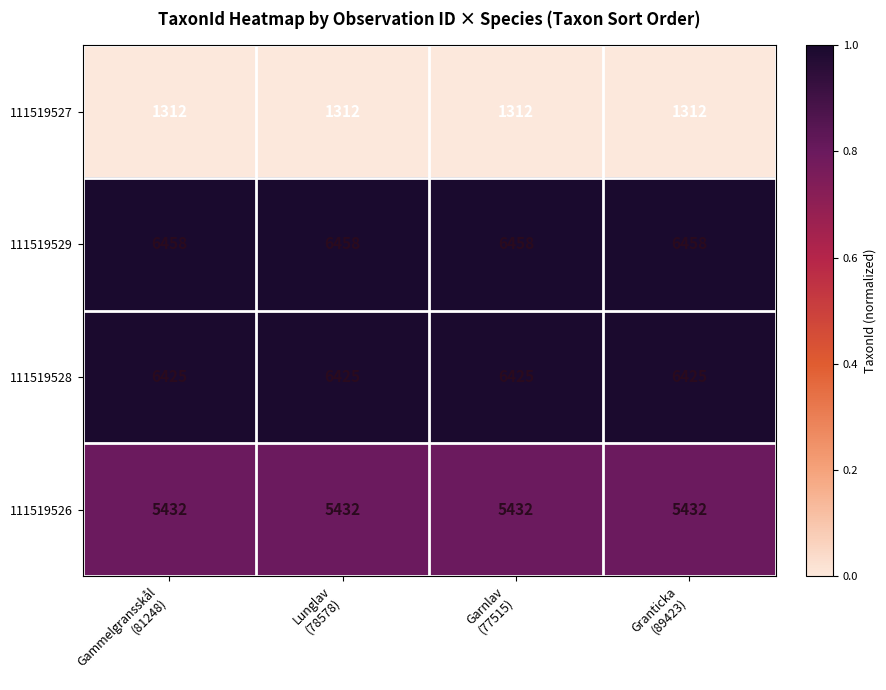

Which series has the largest total across all categories?

111519529